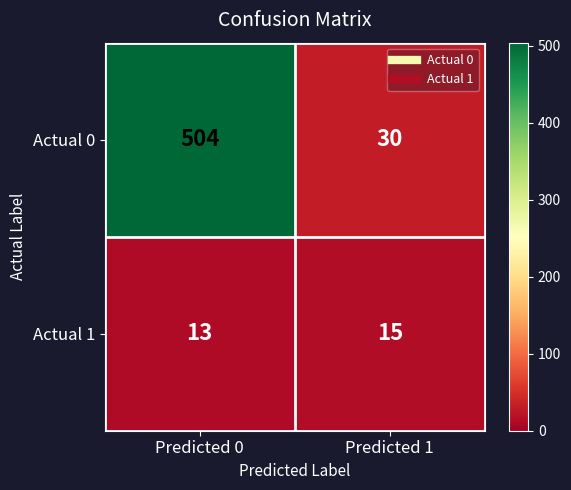

Reading left to right, list all the values displayed in this chart.

Actual 0: 504	30
Actual 1: 13	15